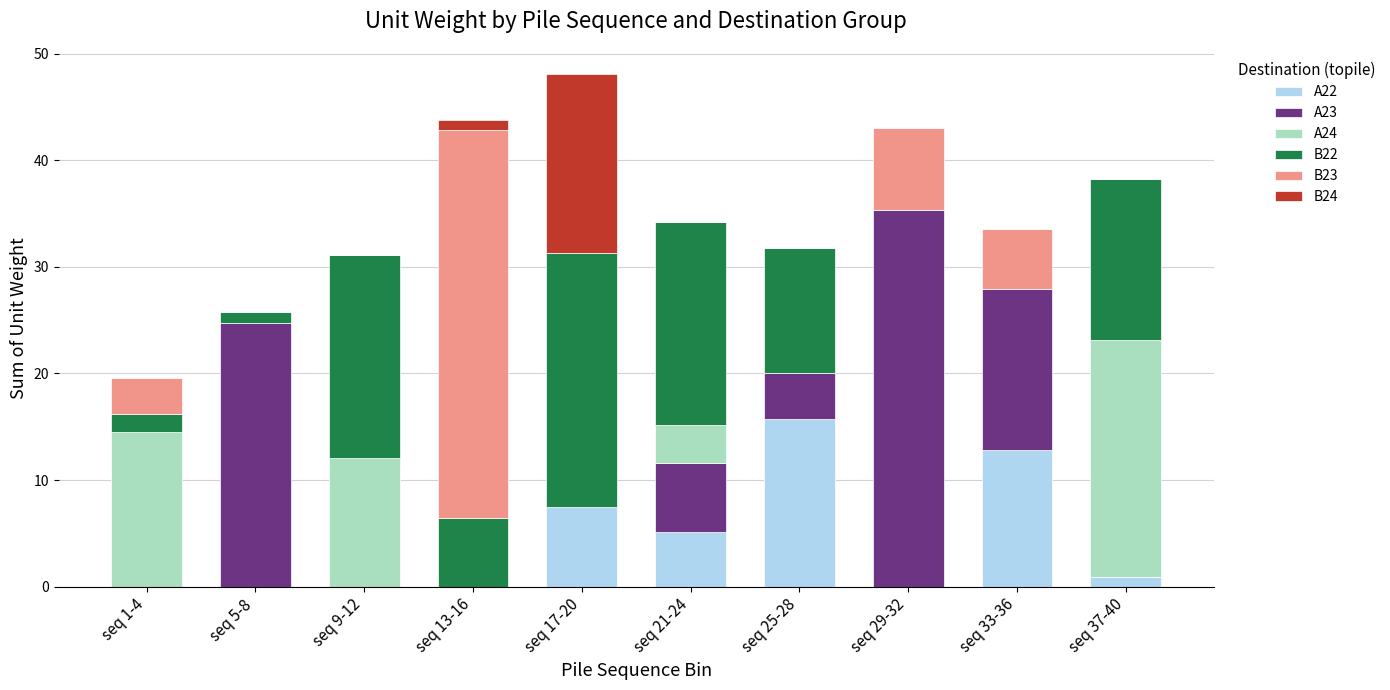

At which label does A22 reach its peak?

seq 25-28